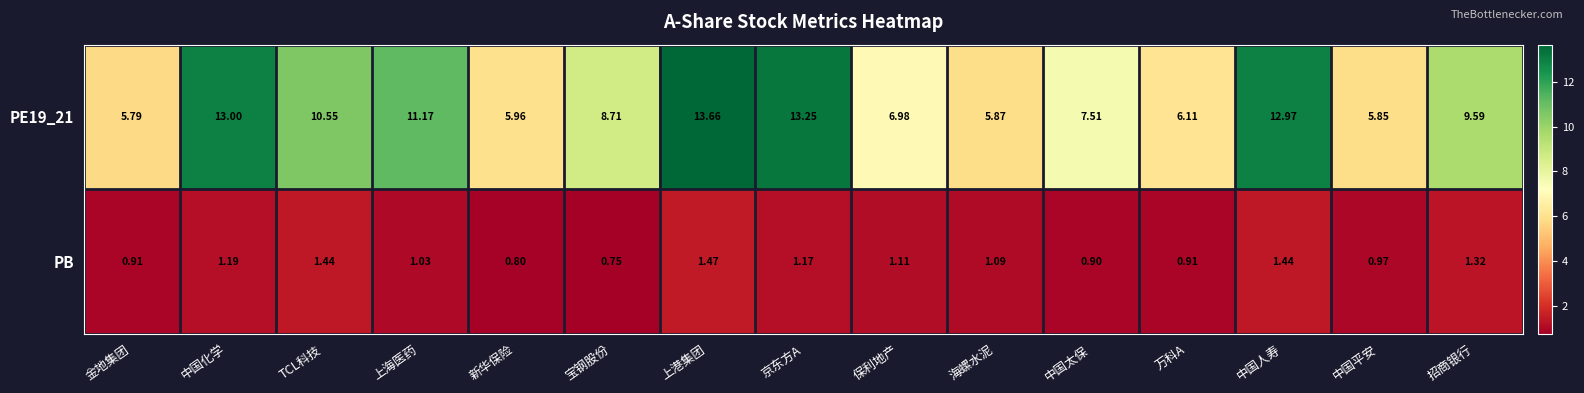

What is the total value across all series at 中国平安?

6.8